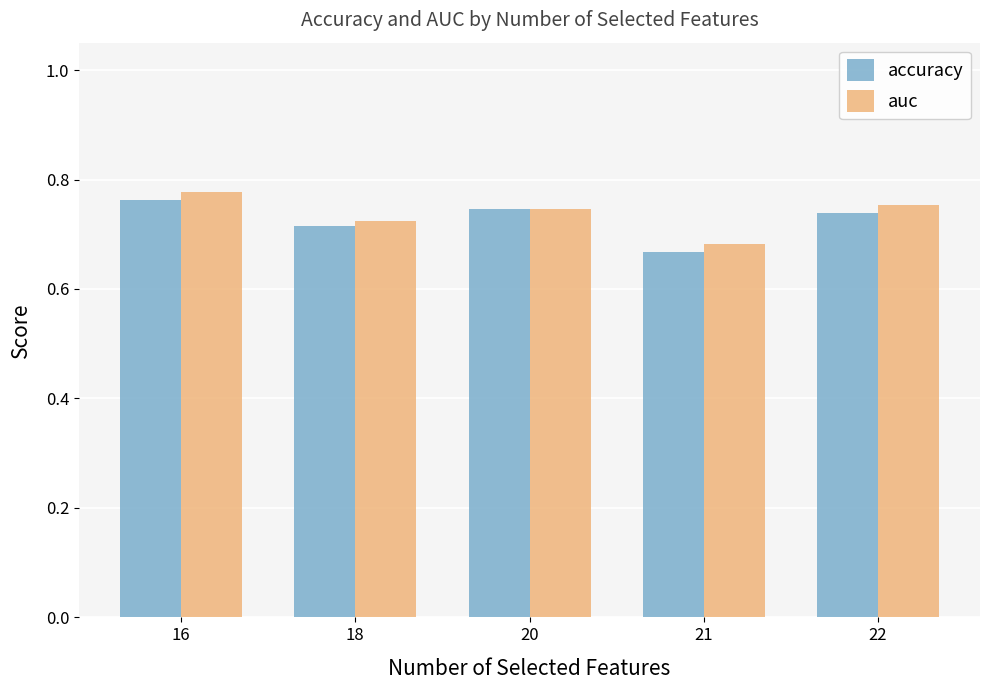

At which label does auc reach its peak?

16